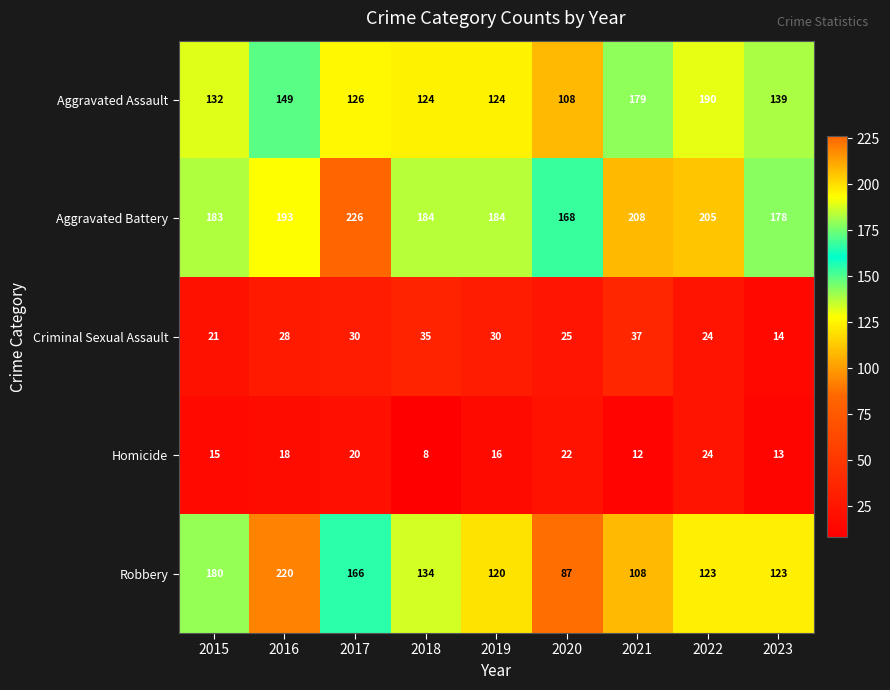

Is it true that Criminal Sexual Assault equals 14 at 2023?

True